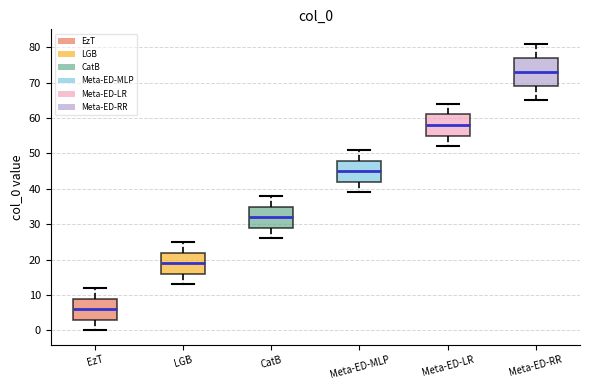

Where does the upper whisker of the box for CatB end on the y-axis? The values are not printed on the chart, so give them approximately, as read against the axis.

38